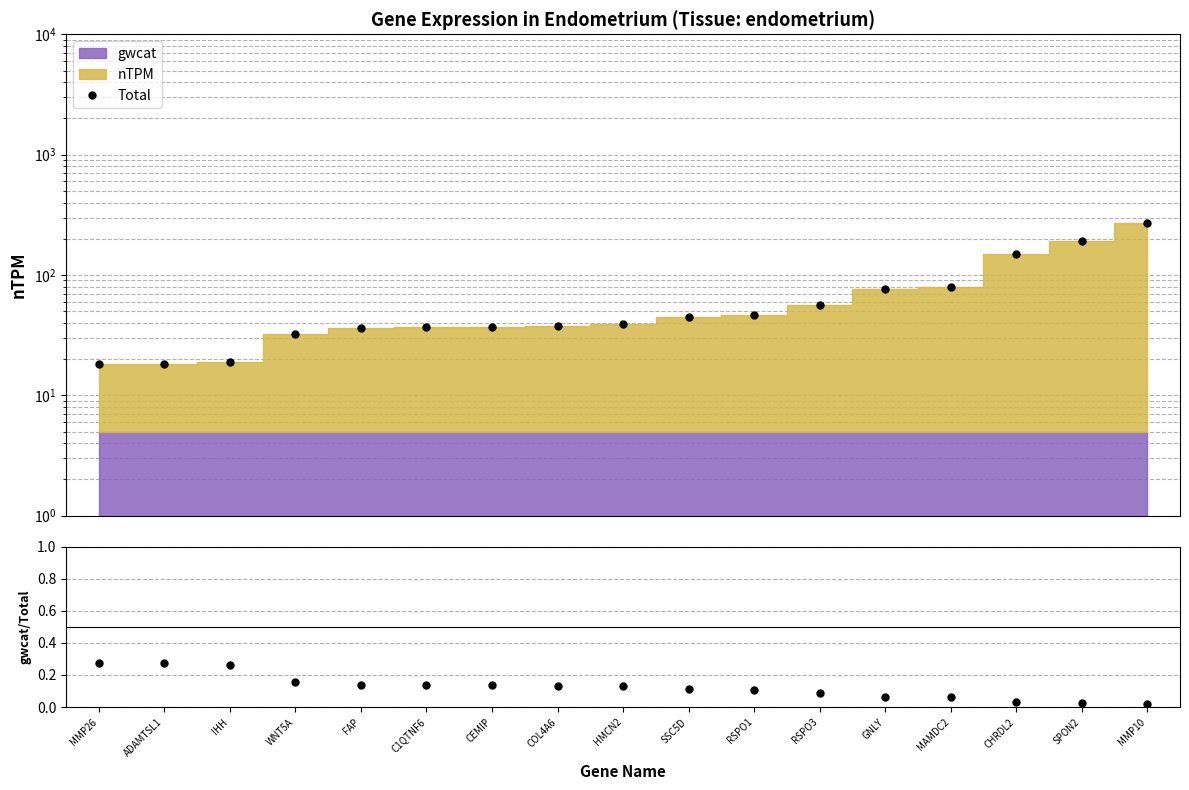

What is the difference between the maximum and second lowest values in the Total series?

252.1